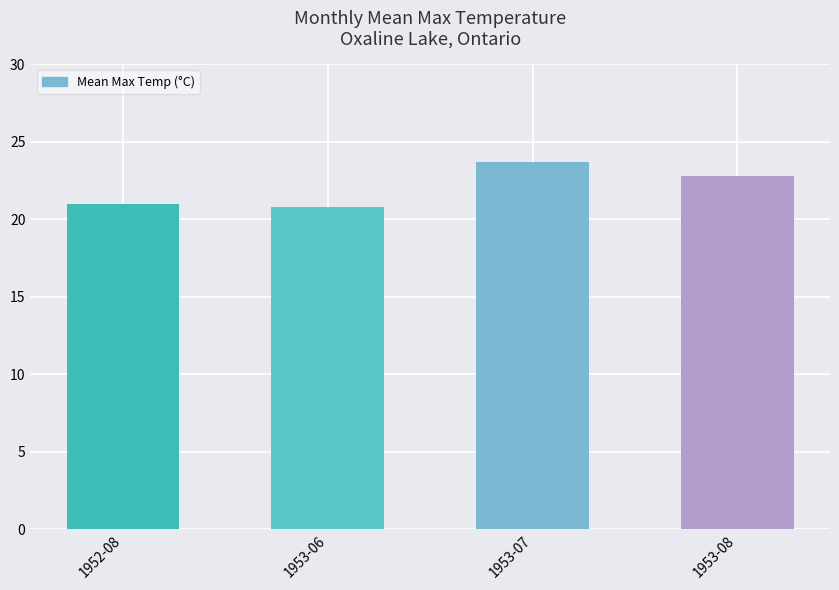

What is the smallest value displayed?

20.8